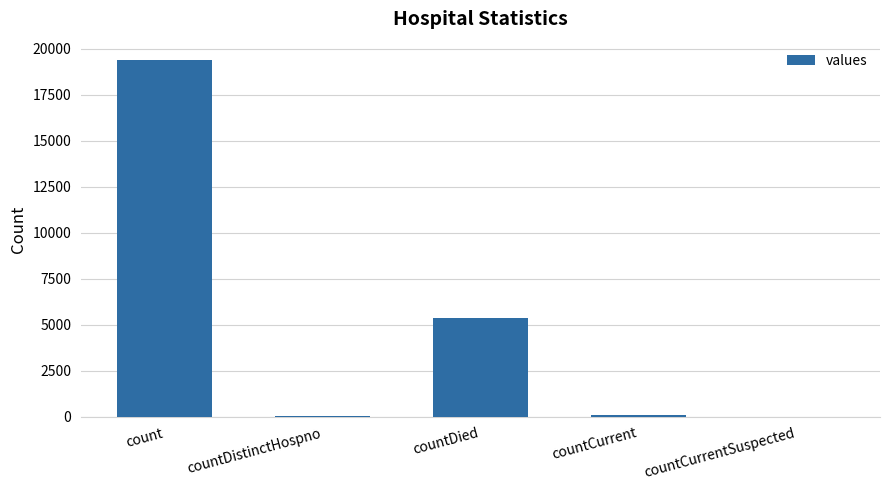

Which has a higher value, count or countCurrentSuspected?

count